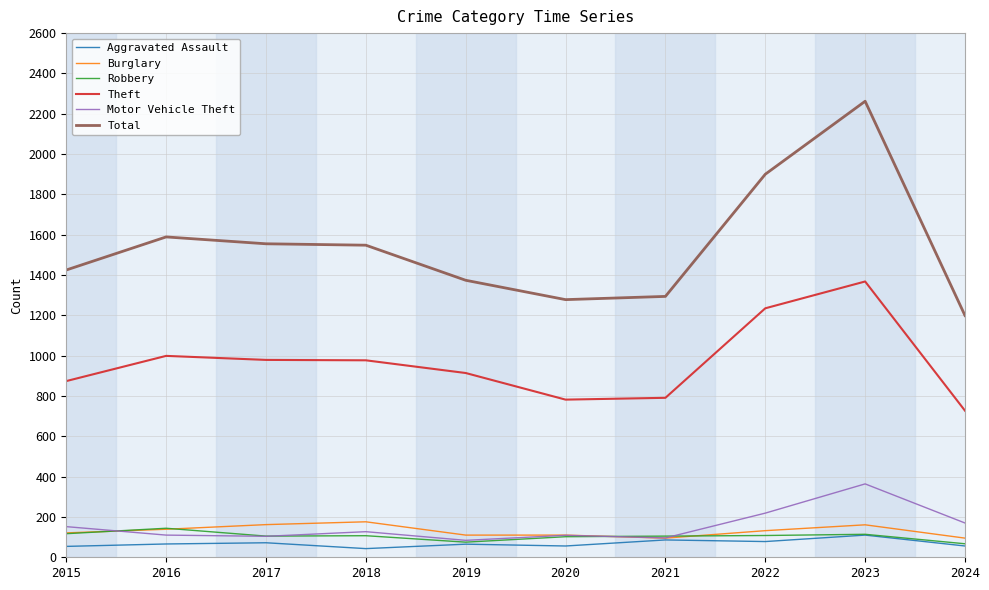

What is the approximate value of Robbery at 2016?

144